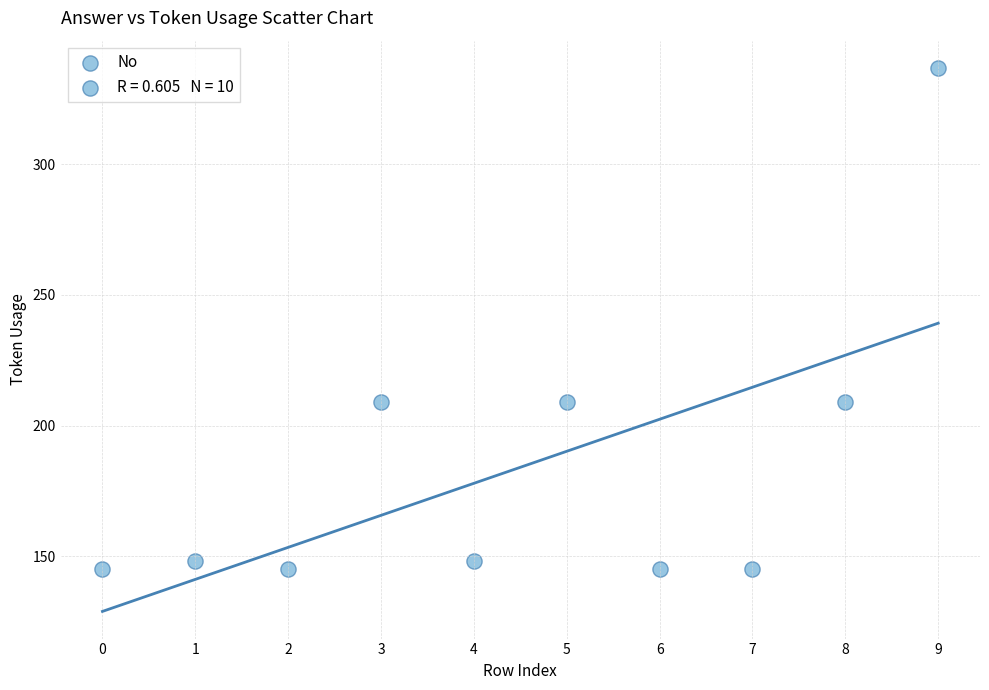

What is the range of Y values (max minus min)?

192